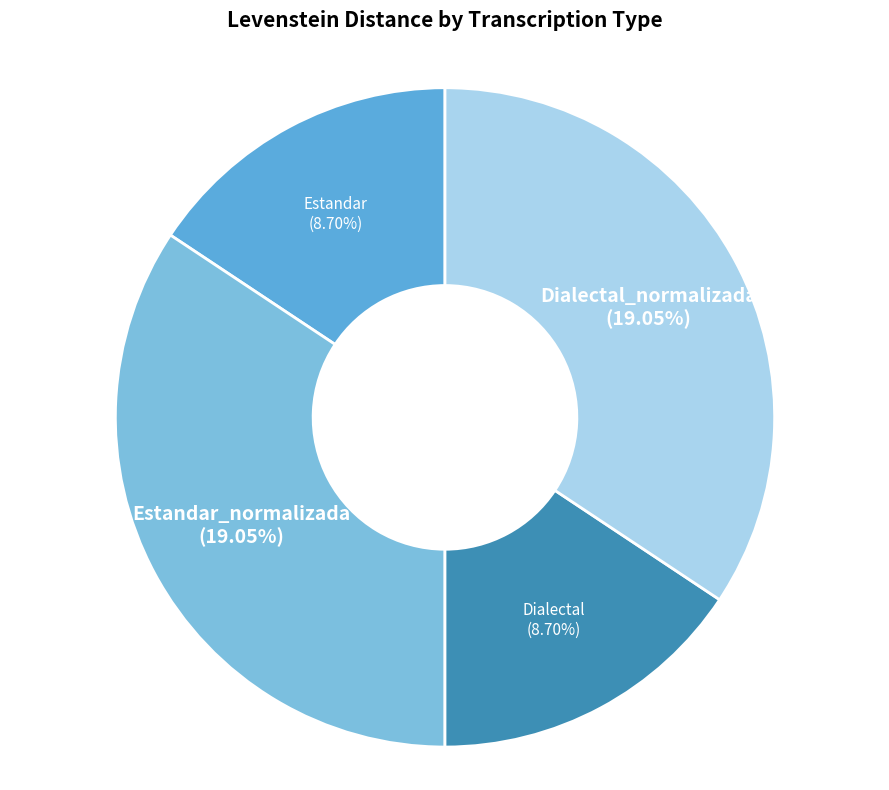

Is Estandar the majority of the pie?

No